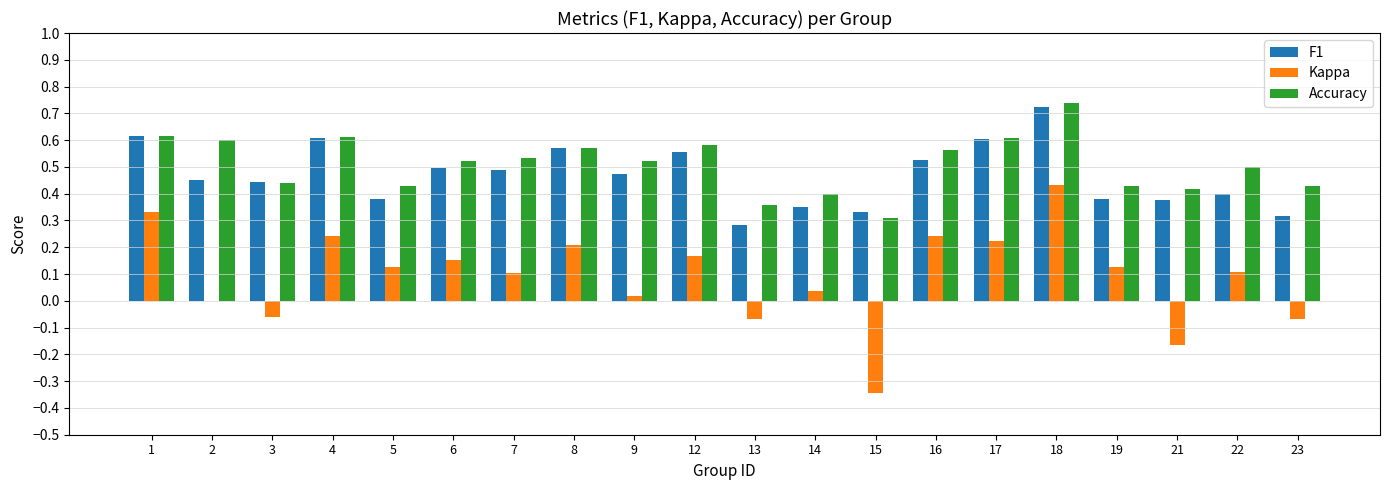

Which label corresponds to the largest value in the chart?

18